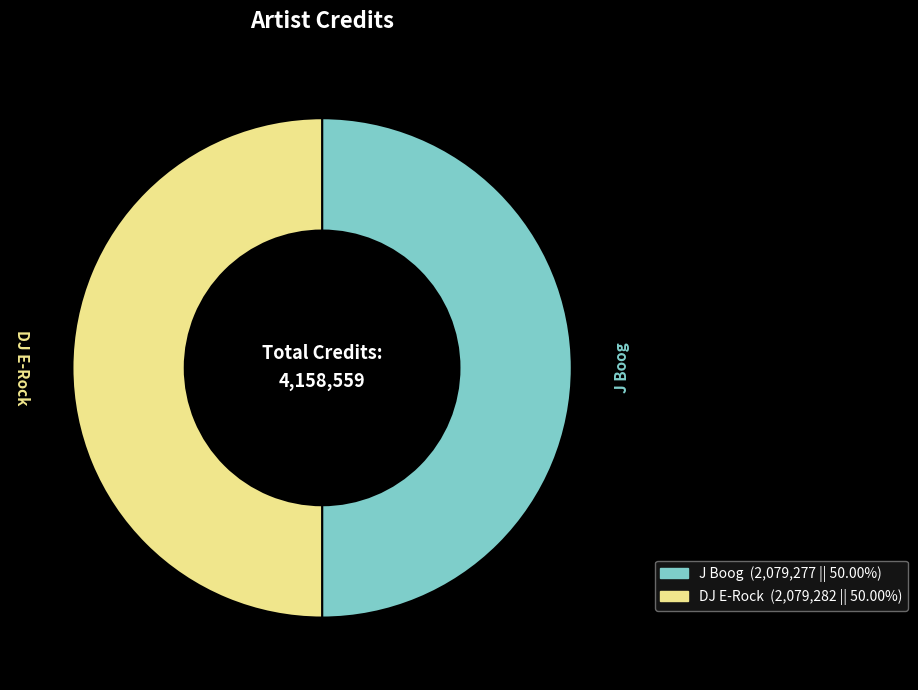

Count the number of slices in the pie.

2